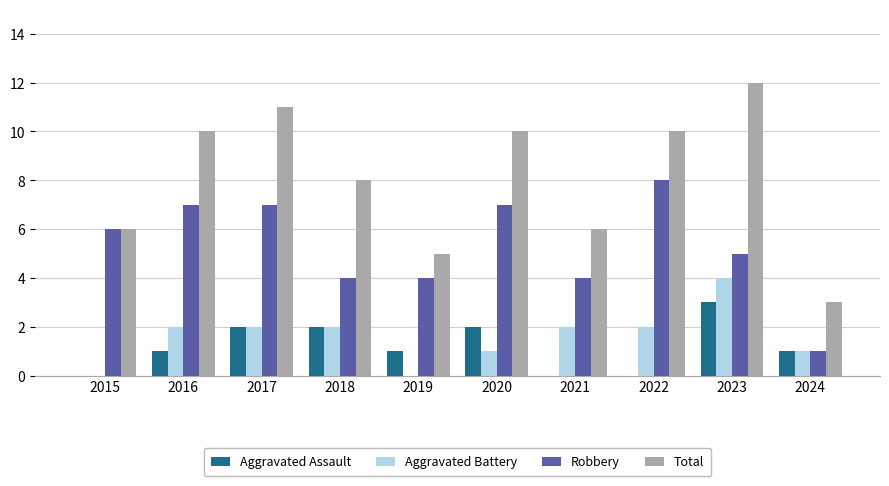

How many Robbery values are between 4 and 7?

8